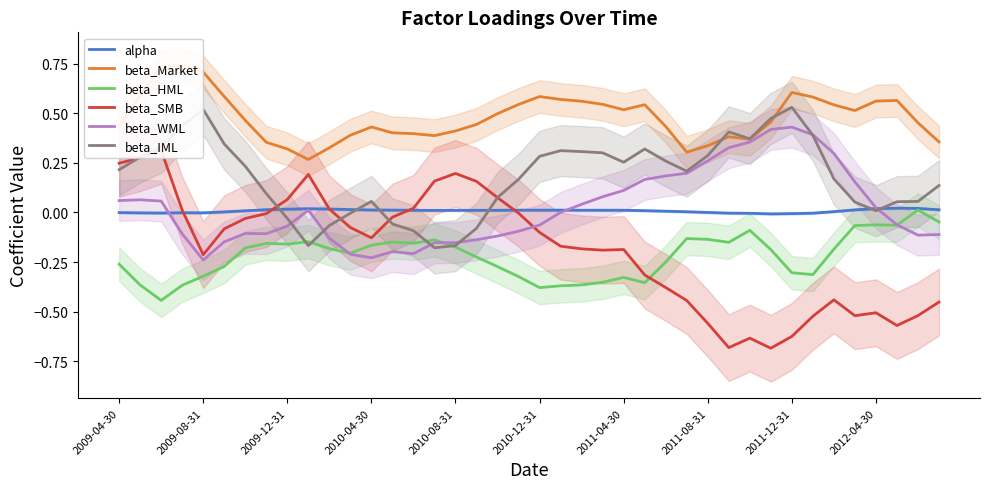

How many interior local valleys does the beta_Market series have?

6